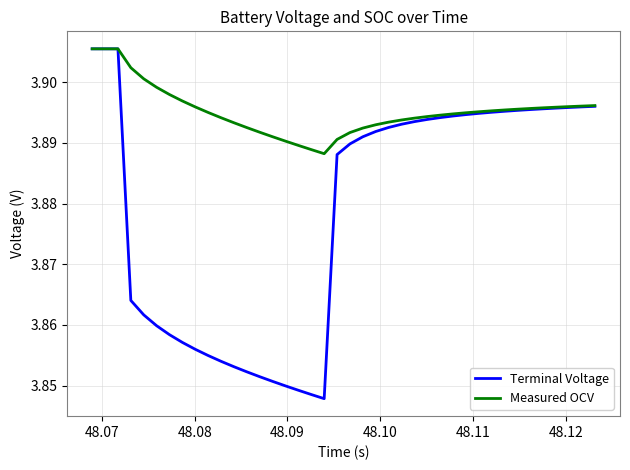

What are all the series names shown in the legend?

Terminal Voltage, Measured OCV